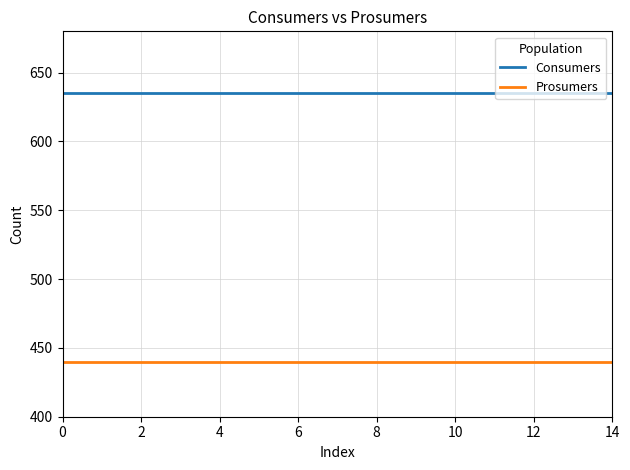

True or false: Consumers and Prosumers intersect in this chart.

False